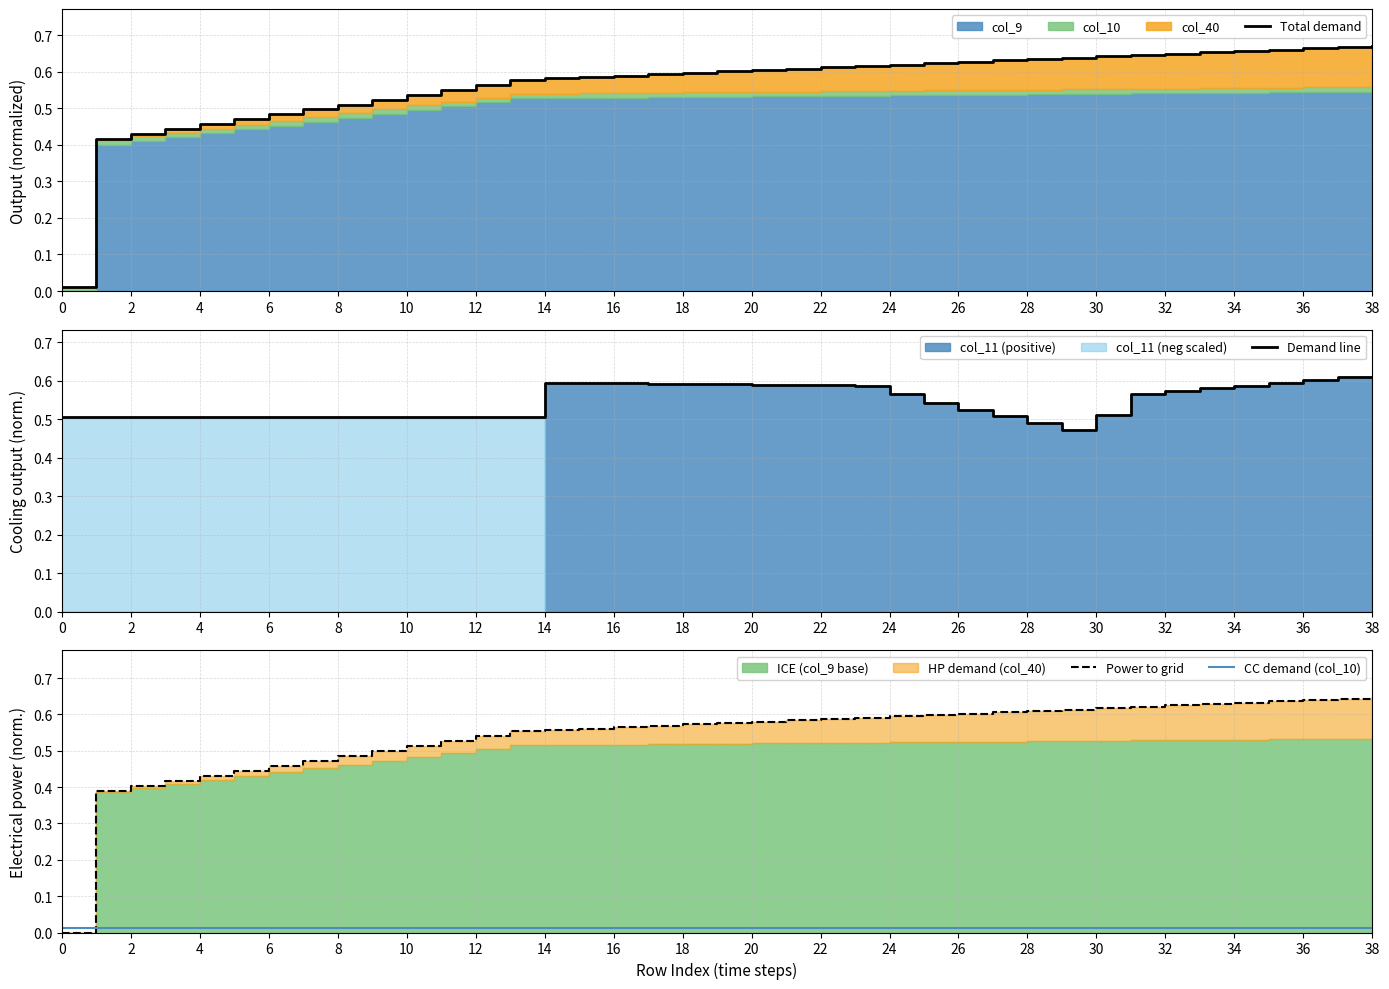

The Total demand series shows 0.8 at 28. True or false?

False